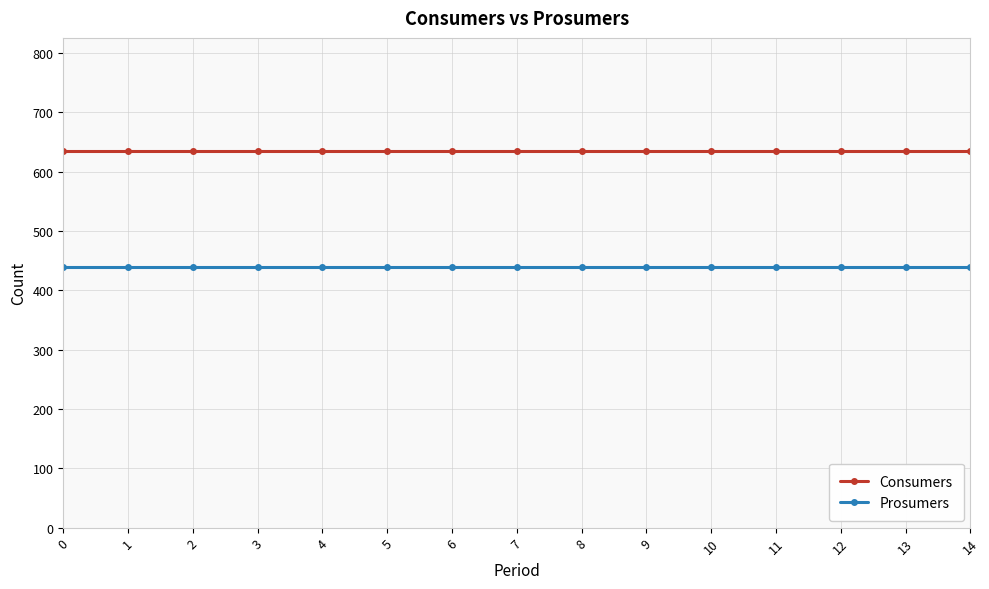

What is the difference between the highest and lowest values at 8?

195